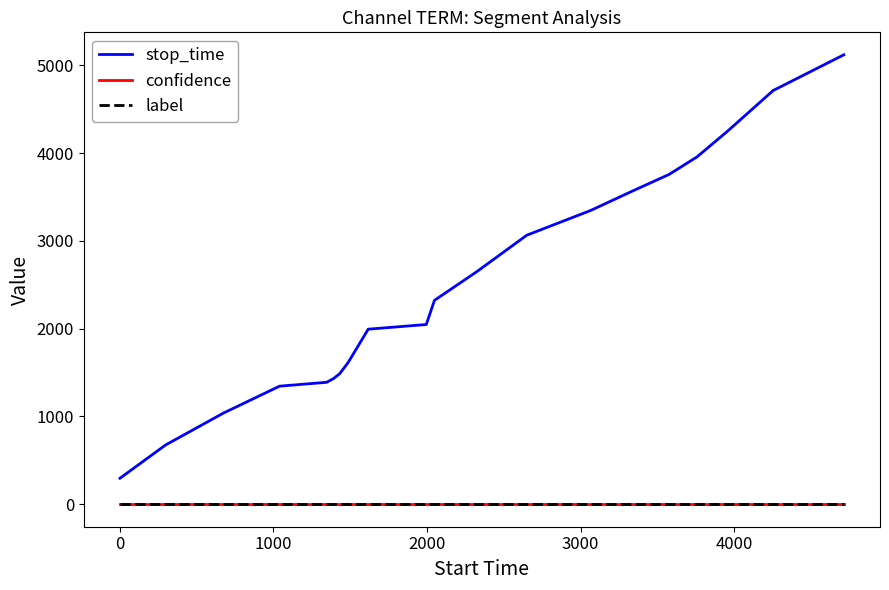

Which series has the widest spread of values?

stop_time